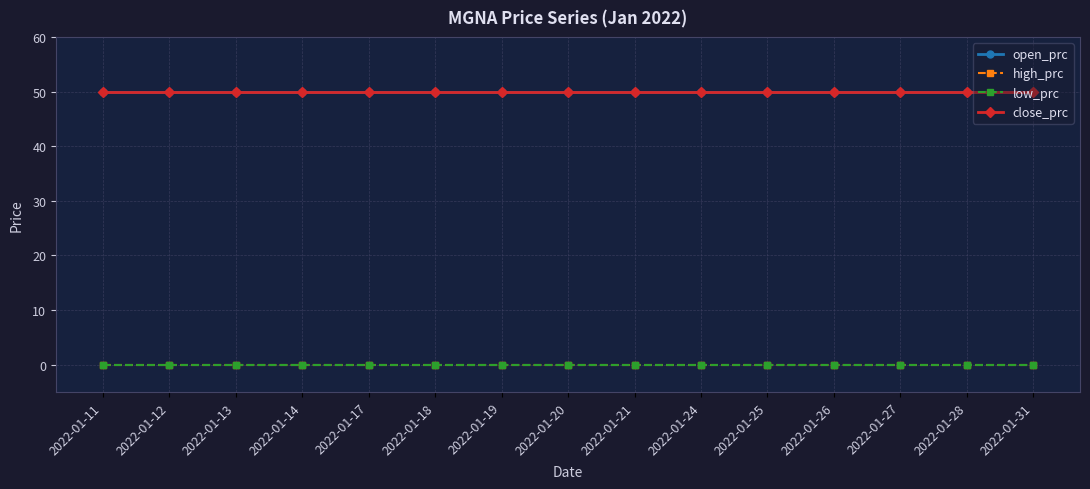

The open_prc series shows 19 at 2022-01-17. True or false?

False